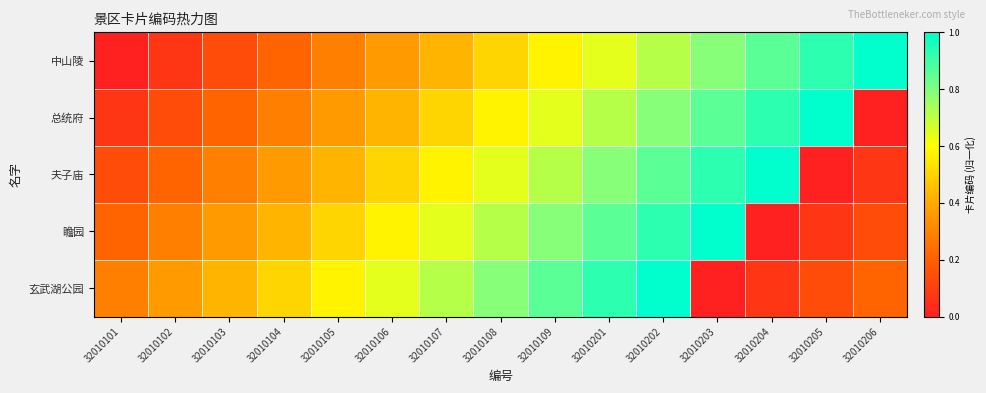

Reading left to right, transcribe all the data shown in this chart.

中山陵: 32010101=0.0	32010102=0.1	32010103=0.1	32010104=0.2	32010105=0.3	32010106=0.4	32010107=0.4	32010108=0.5	32010109=0.6	32010201=0.6	32010202=0.7	32010203=0.8	32010204=0.9	32010205=0.9	32010206=1.0
总统府: 32010101=0.1	32010102=0.1	32010103=0.2	32010104=0.3	32010105=0.4	32010106=0.4	32010107=0.5	32010108=0.6	32010109=0.6	32010201=0.7	32010202=0.8	32010203=0.9	32010204=0.9	32010205=1.0	32010206=0.0
夫子庙: 32010101=0.1	32010102=0.2	32010103=0.3	32010104=0.4	32010105=0.4	32010106=0.5	32010107=0.6	32010108=0.6	32010109=0.7	32010201=0.8	32010202=0.9	32010203=0.9	32010204=1.0	32010205=0.0	32010206=0.1
瞻园: 32010101=0.2	32010102=0.3	32010103=0.4	32010104=0.4	32010105=0.5	32010106=0.6	32010107=0.6	32010108=0.7	32010109=0.8	32010201=0.9	32010202=0.9	32010203=1.0	32010204=0.0	32010205=0.1	32010206=0.1
玄武湖公园: 32010101=0.3	32010102=0.4	32010103=0.4	32010104=0.5	32010105=0.6	32010106=0.6	32010107=0.7	32010108=0.8	32010109=0.9	32010201=0.9	32010202=1.0	32010203=0.0	32010204=0.1	32010205=0.1	32010206=0.2